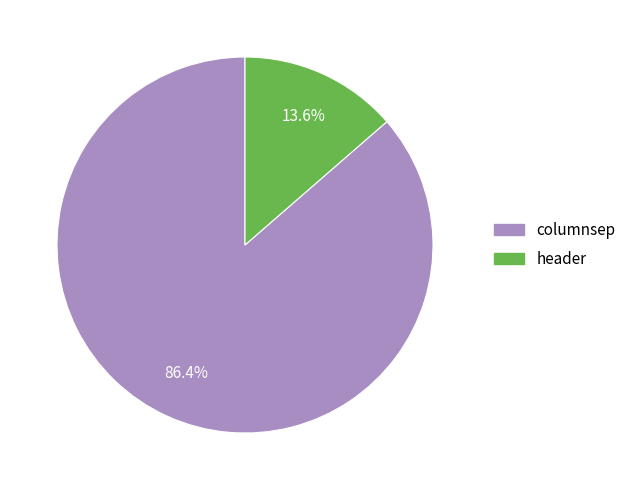

What percentage is NOT represented by header?

86.4%